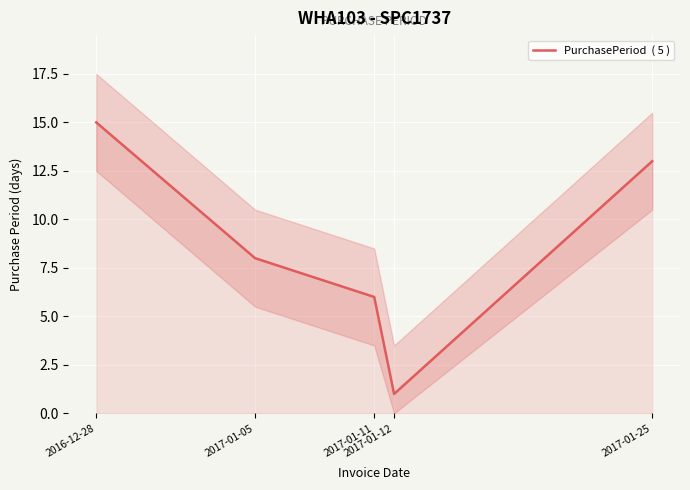

Where is the first local minimum?

2017-01-12